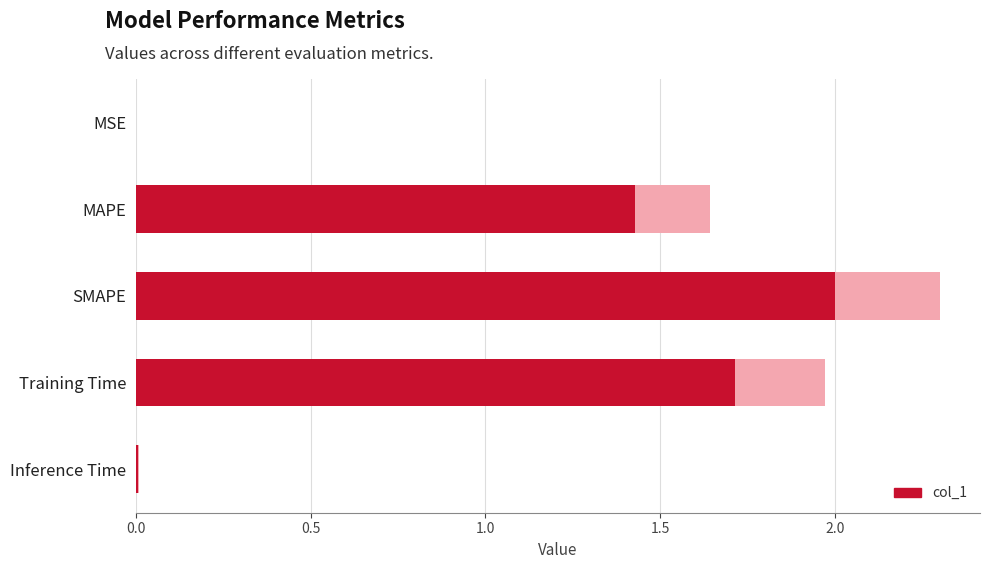

What is the change in value from MAPE to SMAPE?

+0.6